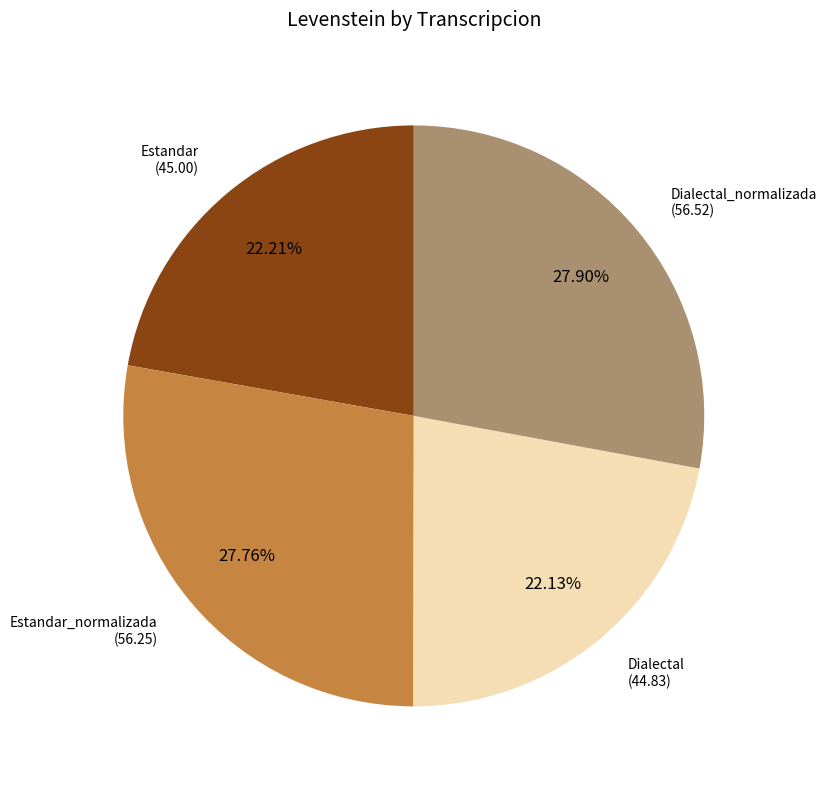

Is there a majority slice in this chart?

No